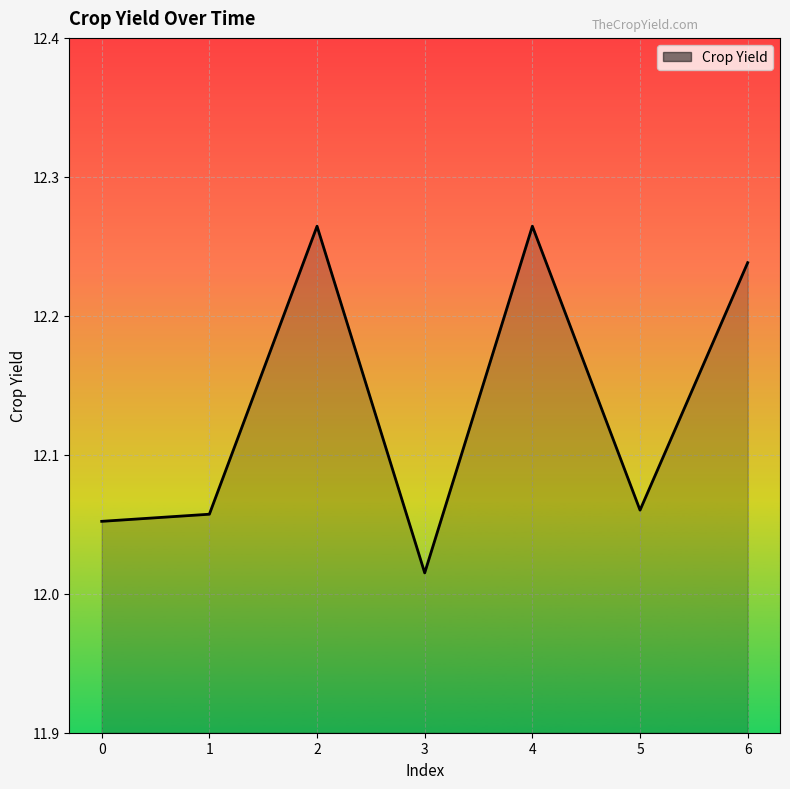

Which label corresponds to the smallest value in the chart?

3